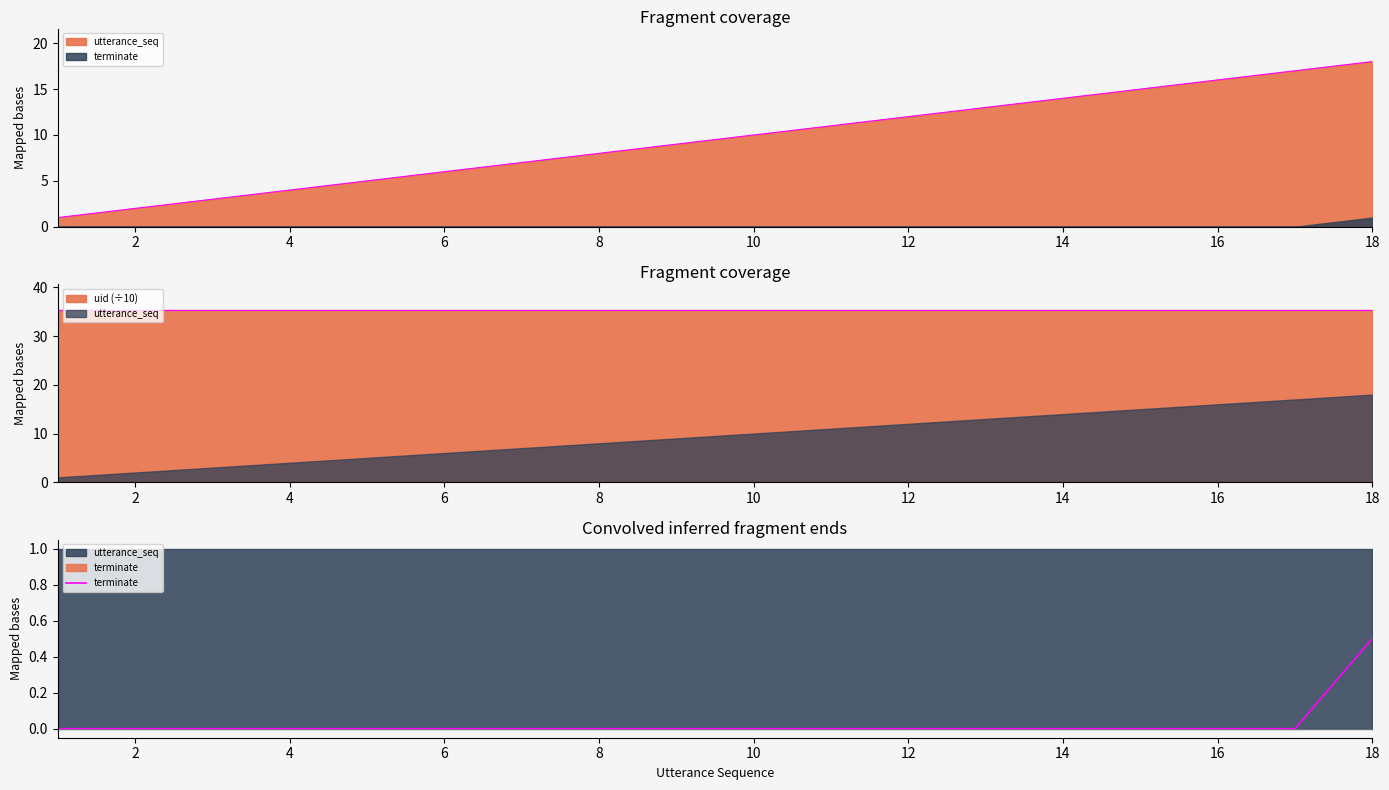

How many lines are shown in the chart?

1